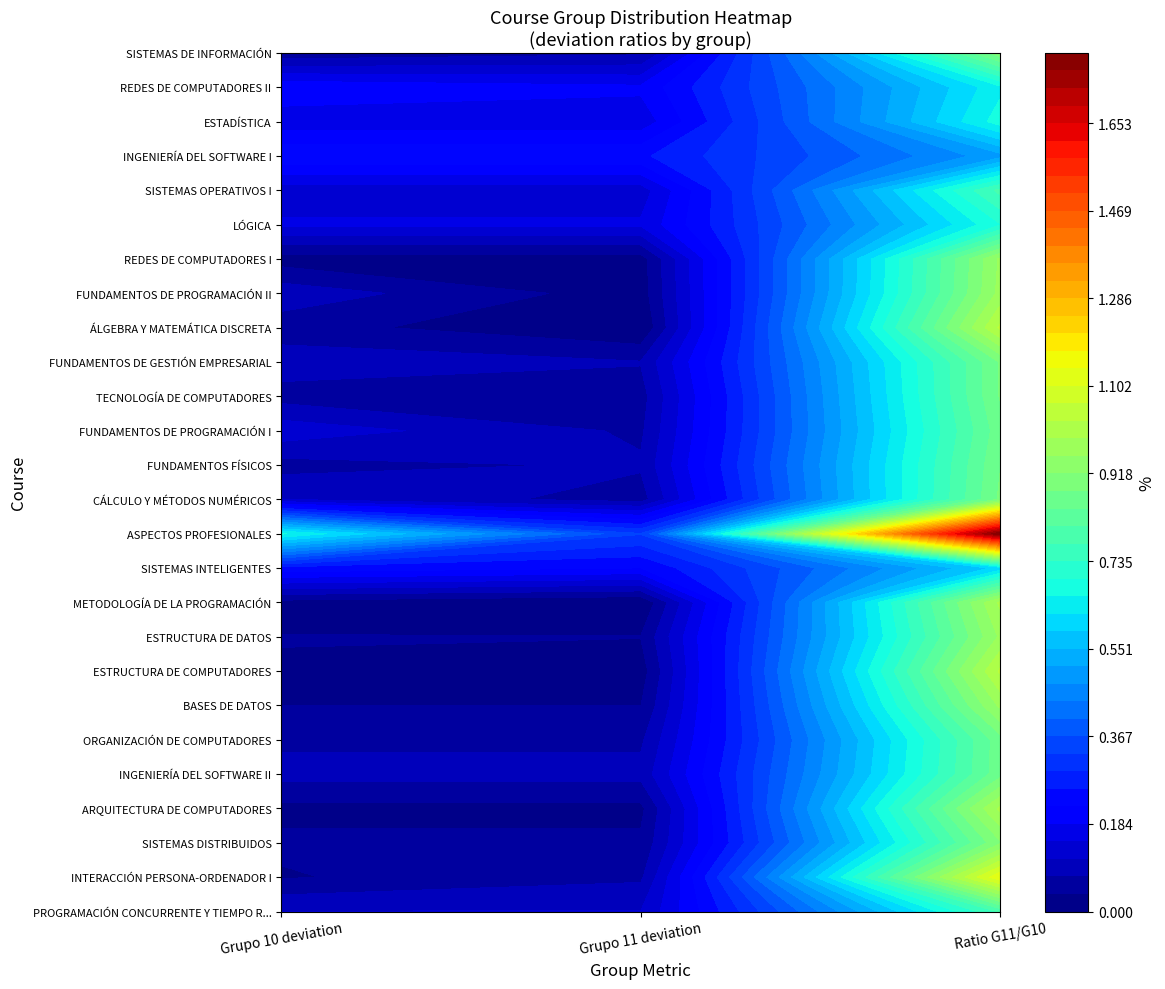

What is the sum of the FUNDAMENTOS DE PROGRAMACIÓN II values at 0 and 2?

1.1